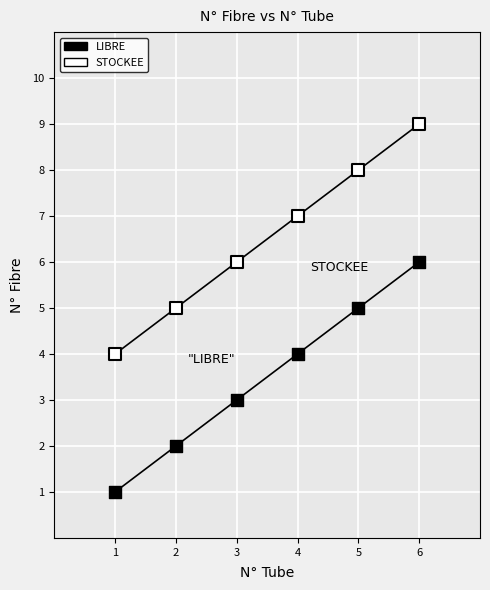

What is the X range (max minus min) for the scatter plot?

5